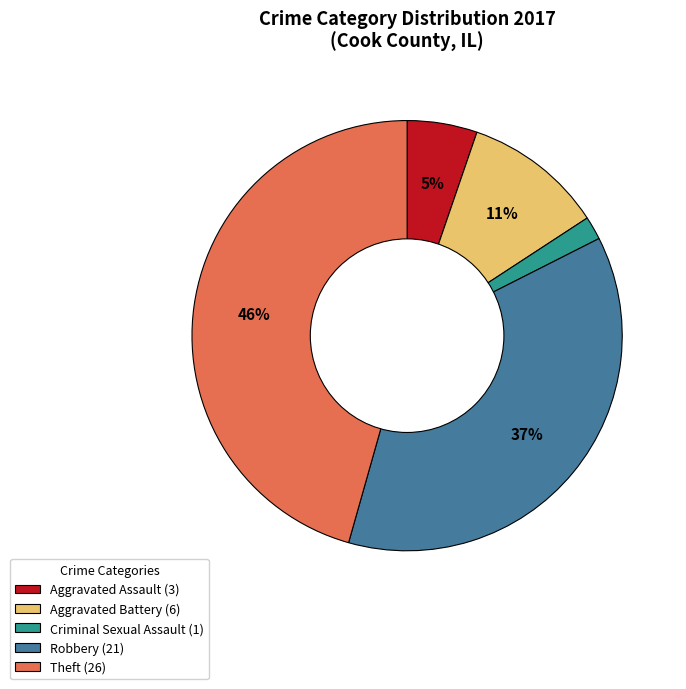

To the nearest percent, what is the difference between the largest and smallest slice percentages?

44%